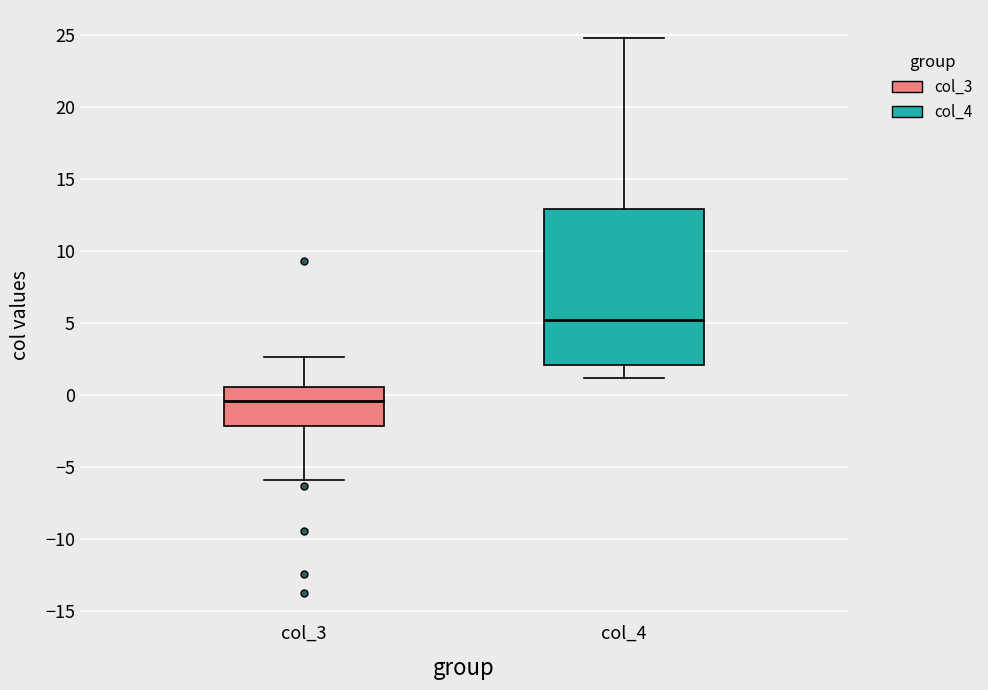

Reading left to right, read every box against the y-axis: the position of its median line, the range the box covers, and the ends of its whiskers. The values are not printed on the chart, so give them approximately, as read against the axis.

col_3: median -0.5, box -2.0 to 0.5, whiskers -6.0 to 2.5
col_4: median 5.0, box 2.0 to 13.0, whiskers 1.0 to 25.0